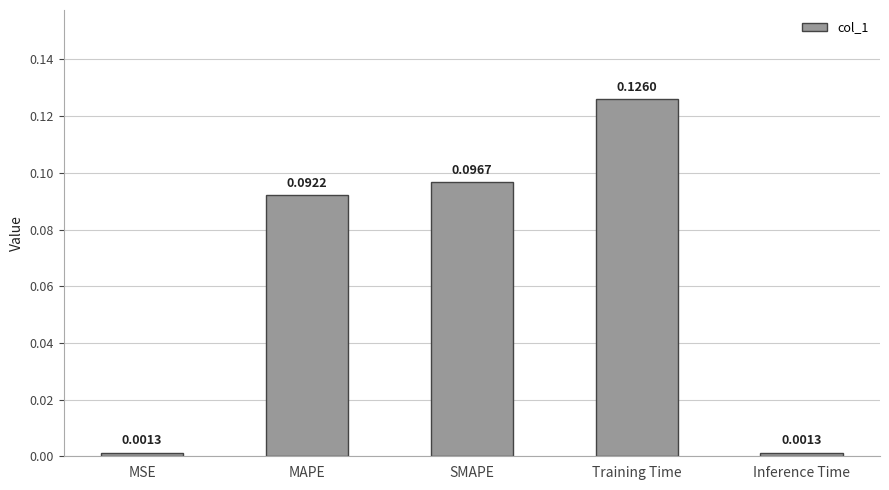

What is the sum of all values?

0.3